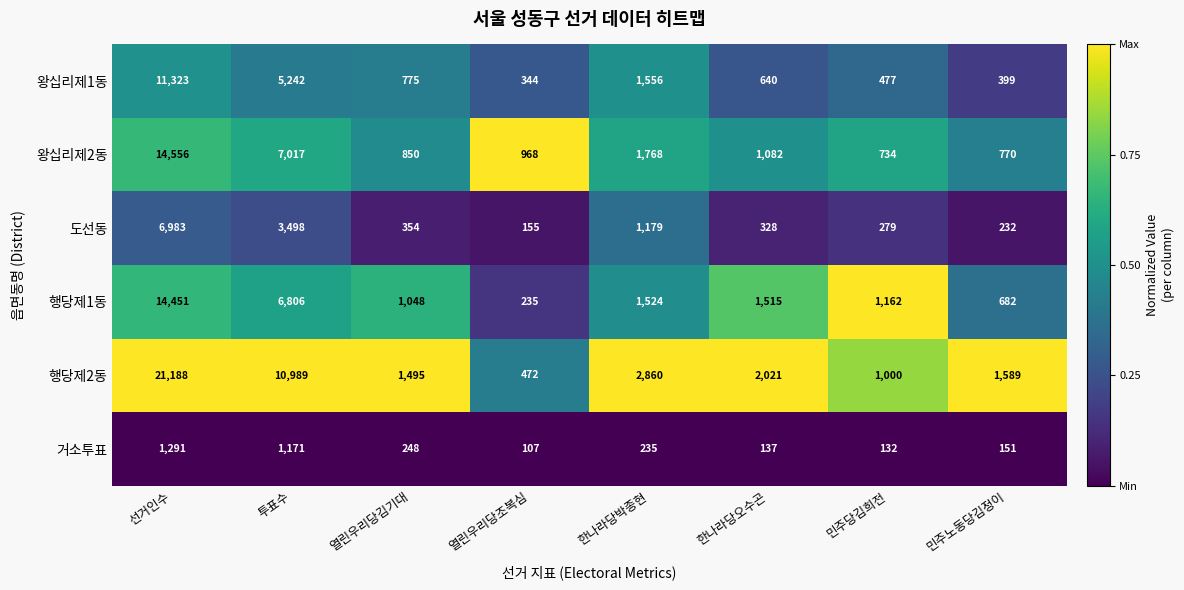

Count the number of categories in the chart.

8